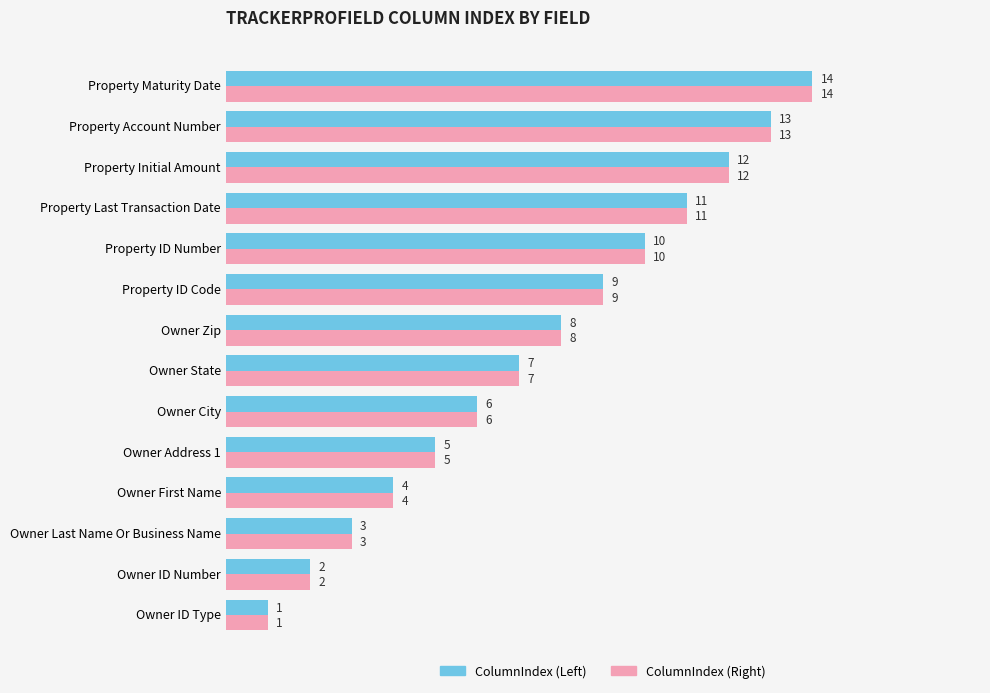

Where is ColumnIndex (Right) nearest to the value 7?

Owner State